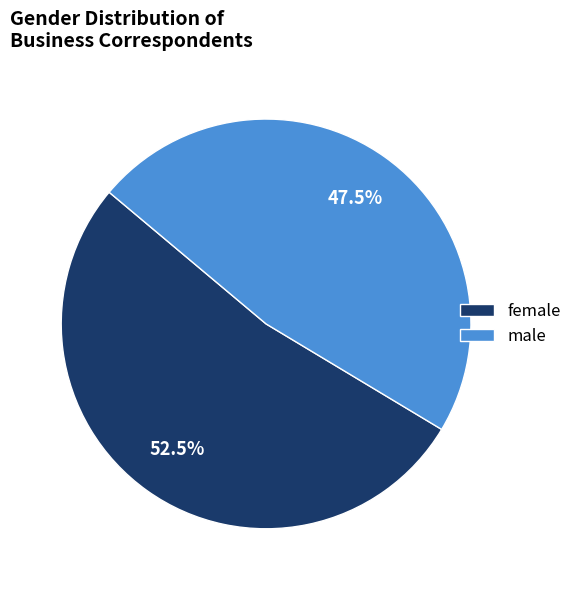

What is the total percentage of male and female?

100.0%